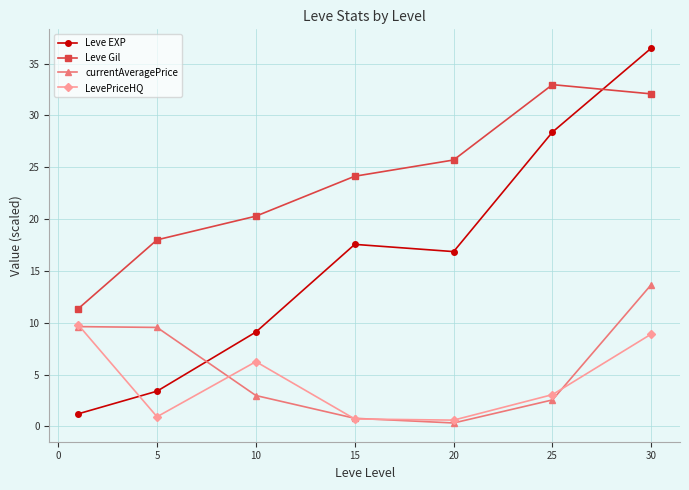

True or false: currentAveragePrice and Leve Gil cross at least once.

False